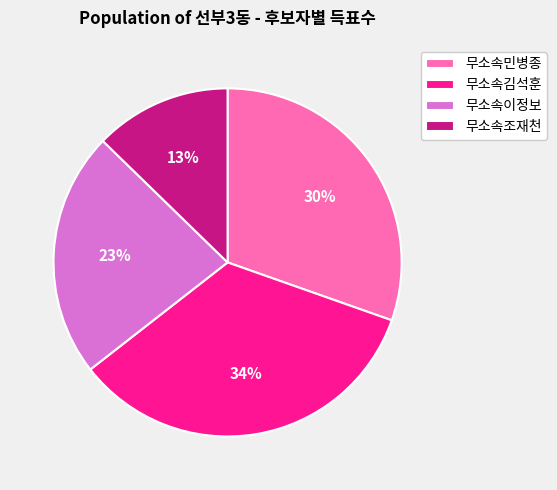

Rank the categories by value from highest to lowest.

무소속김석훈, 무소속민병종, 무소속이정보, 무소속조재천